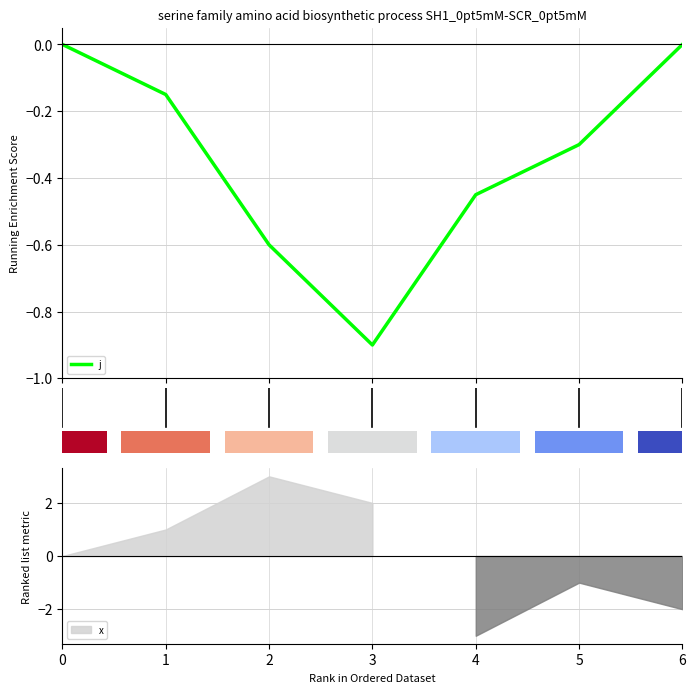

What is the smallest value displayed?

-0.9